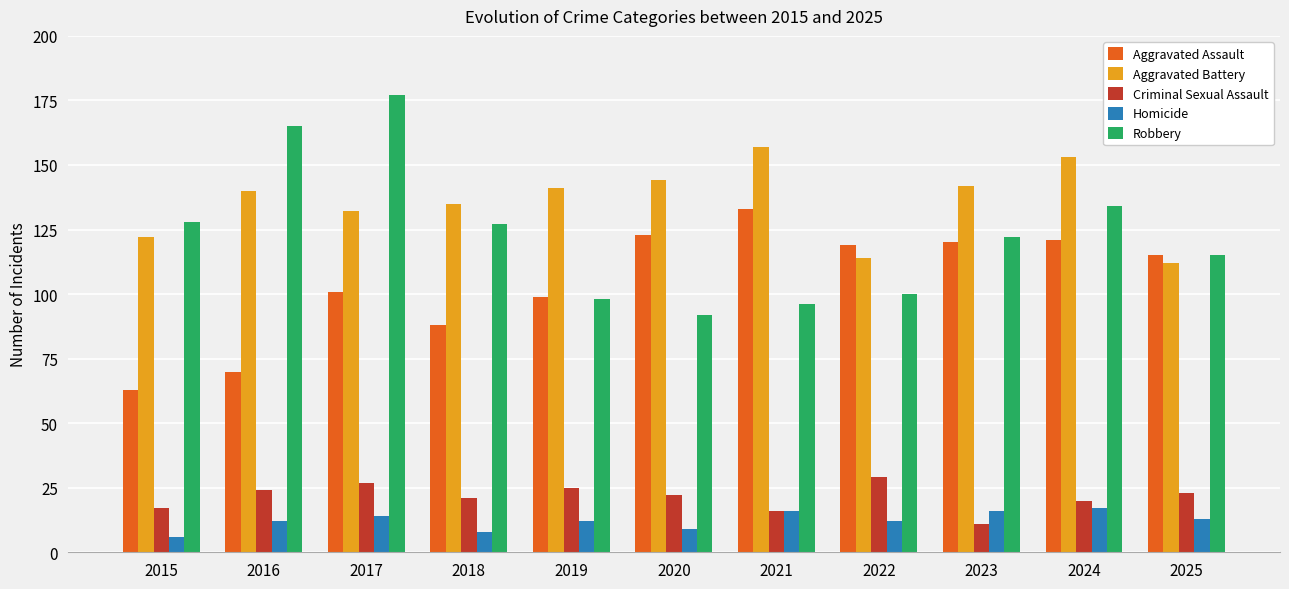

How many groups of bars are there?

11